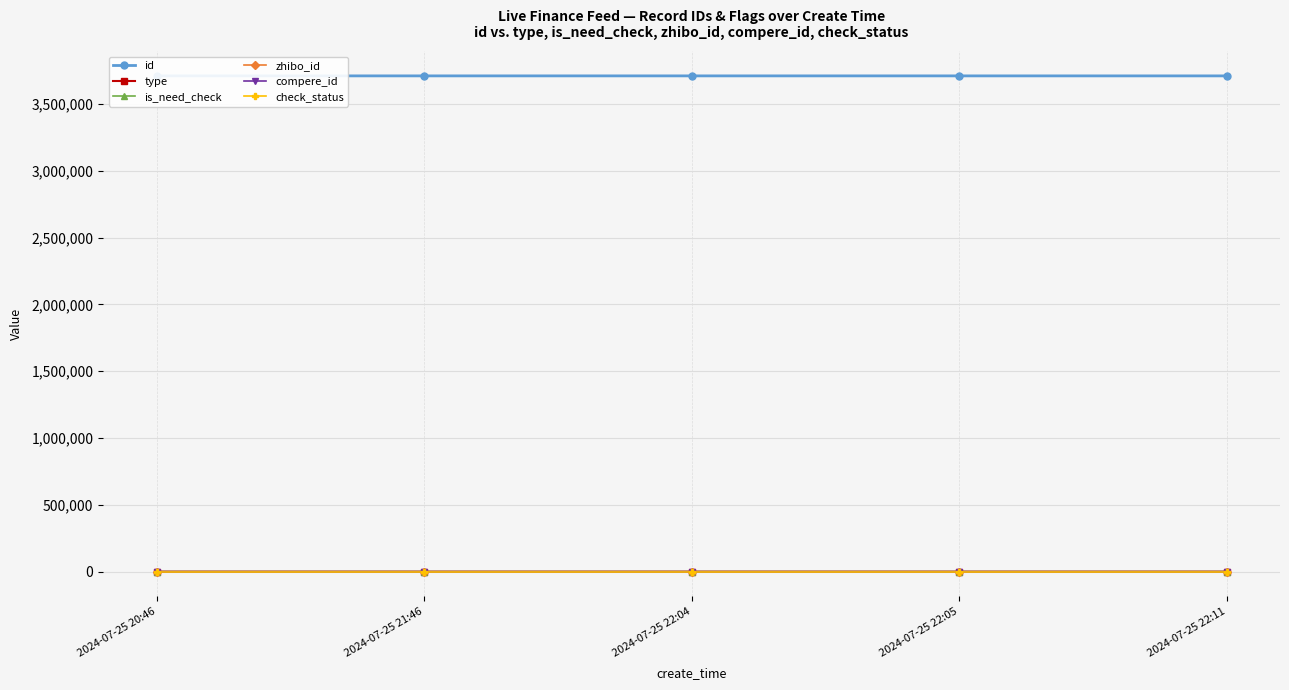

In is_need_check, how many points are higher than both neighbors (excluding endpoints)?

1